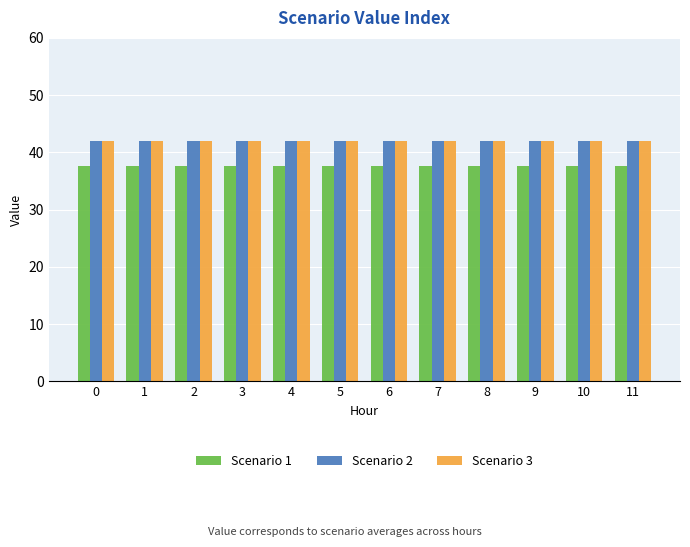

What is the difference between the highest and lowest values at 3?

4.5